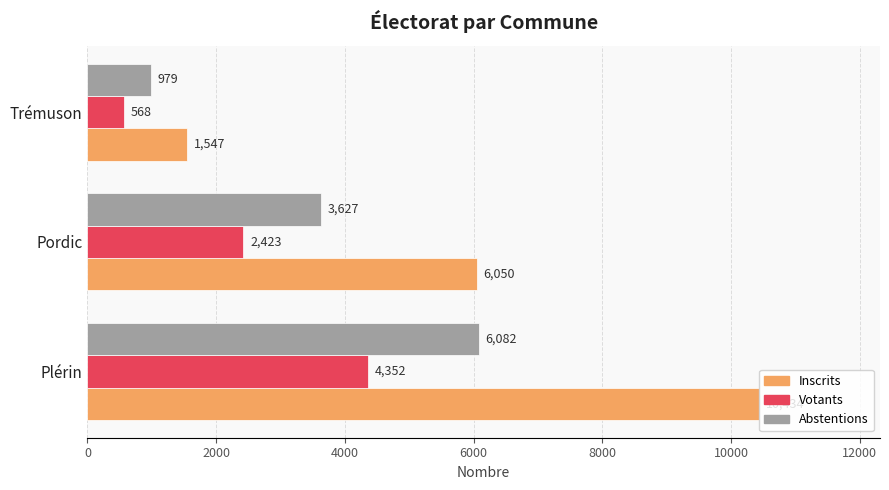

At which label does Abstentions reach its minimum?

Trémuson